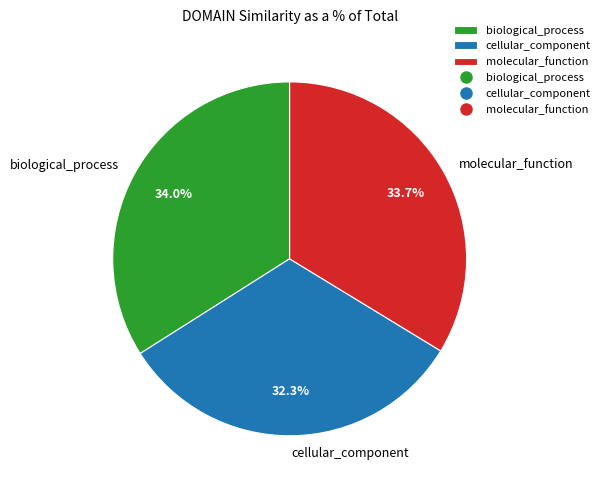

How many segments does this pie chart have?

3